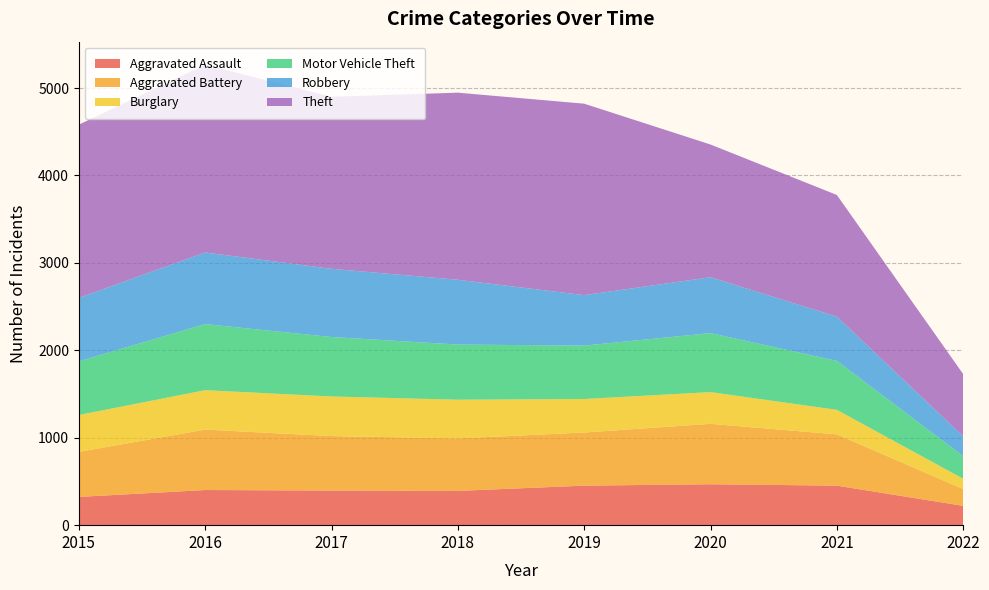

Reading right to left, transcribe all the data shown in this chart.

Aggravated Assault: 221	452	468	452	392	396	402	323
Aggravated Battery: 192	587	691	608	600	623	691	515
Burglary: 118	280	363	383	443	453	451	422
Motor Vehicle Theft: 259	560	675	611	631	680	756	614
Robbery: 226	506	639	577	741	780	819	726
Theft: 712	1392	1518	2190	2140	1968	2148	1981